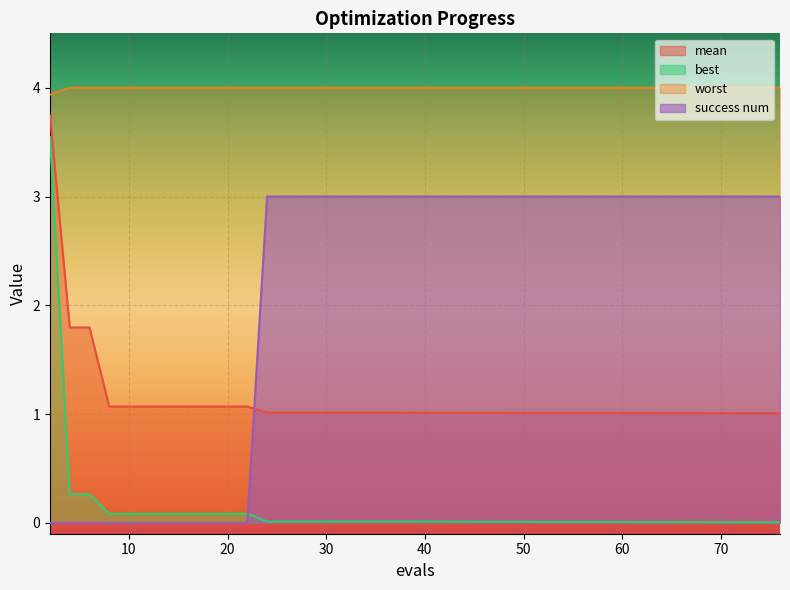

True or false: success num has more than 2 interior local peaks.

False